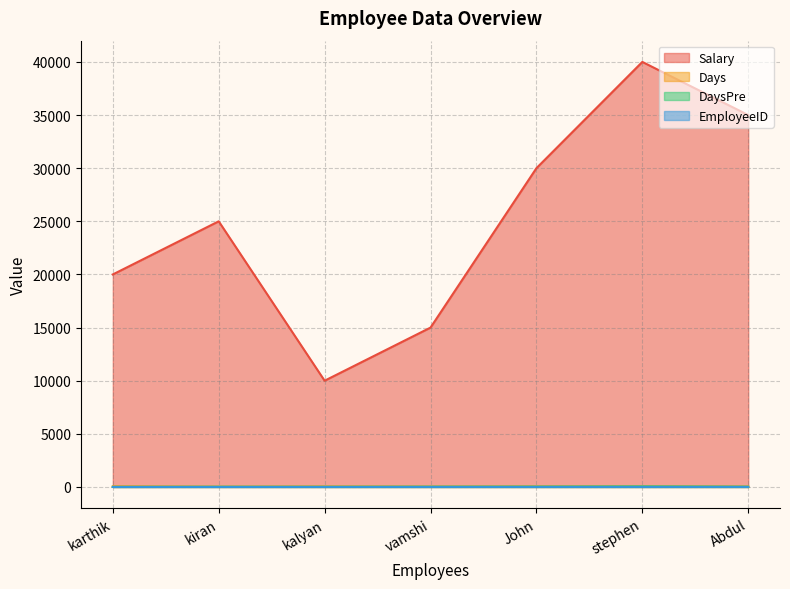

Which has a higher value, Abdul or kiran?

Abdul